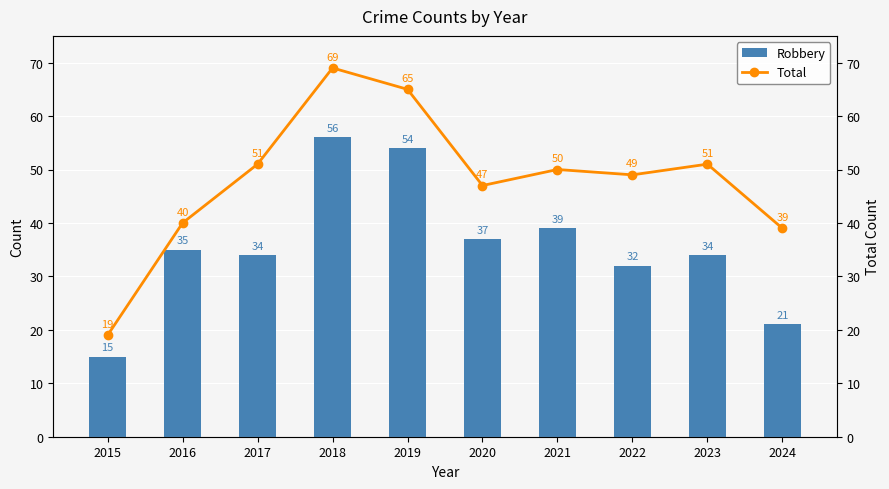

How many values in the Total series exceed 50?

4